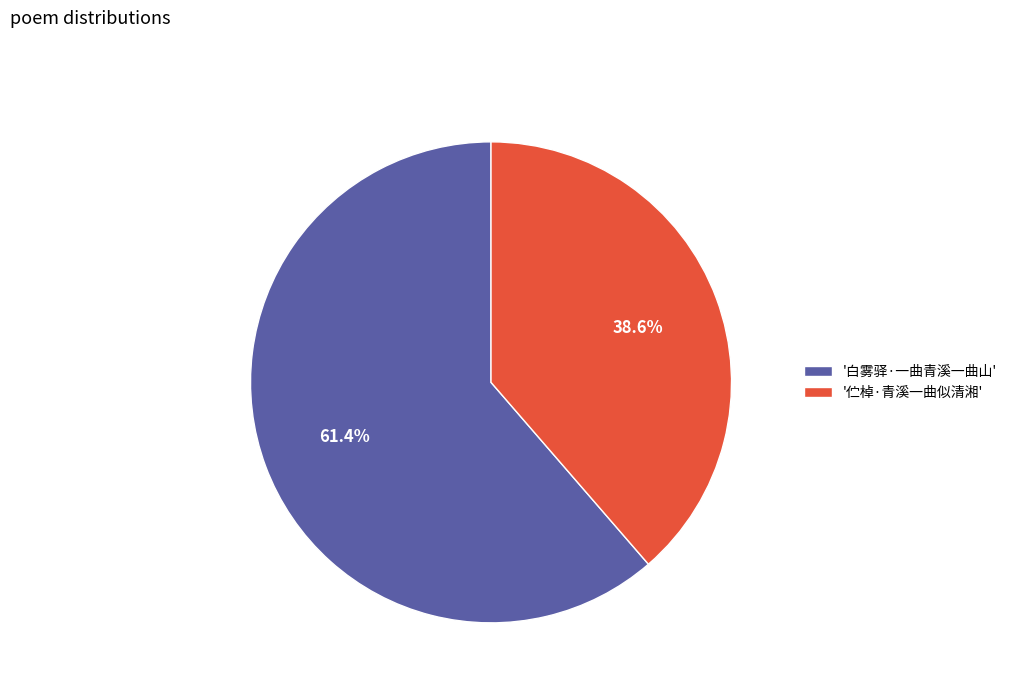

How much of the chart is everything except '伫棹·青溪一曲似清湘'?

61.4%